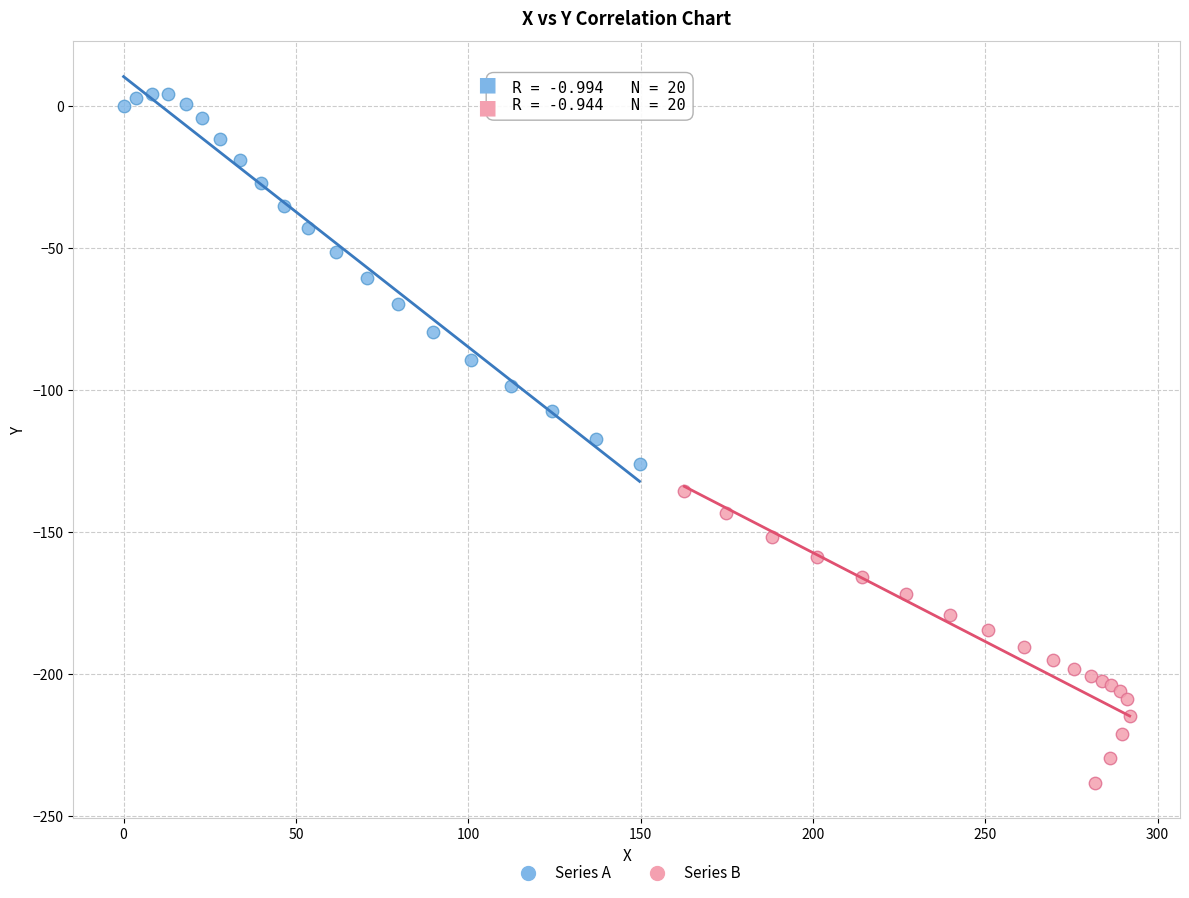

Which series reaches the maximum Y coordinate?

Series A